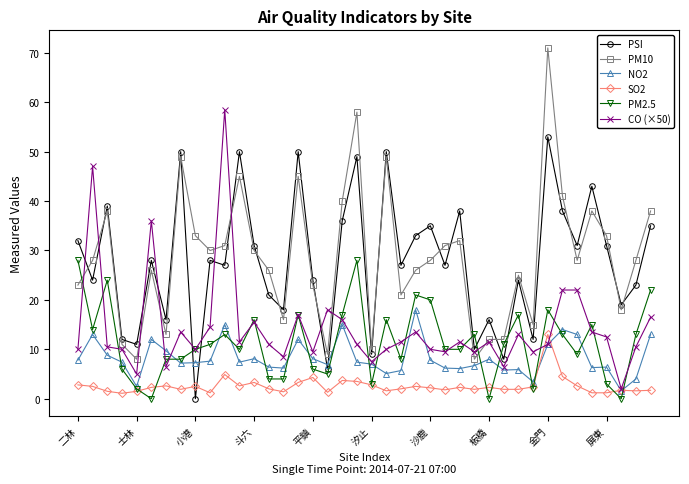

True or false: CO (×50) has more than 2 interior local peaks.

True